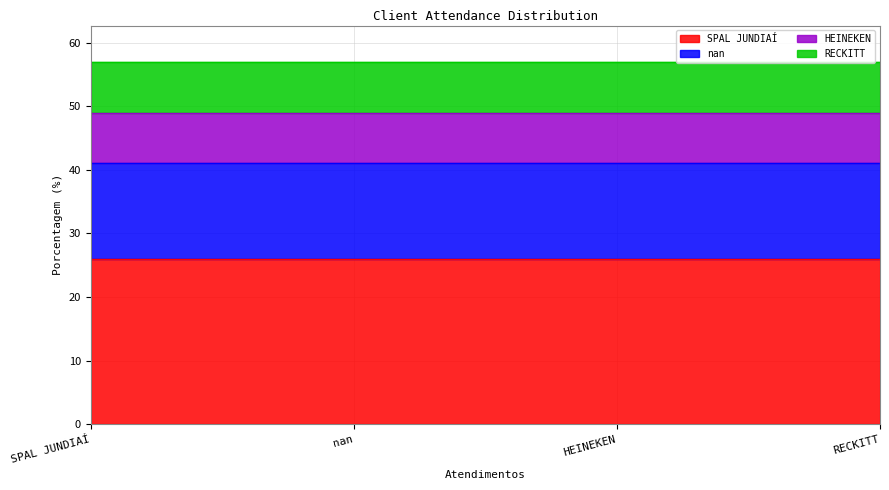

What is the sum of all values?

57